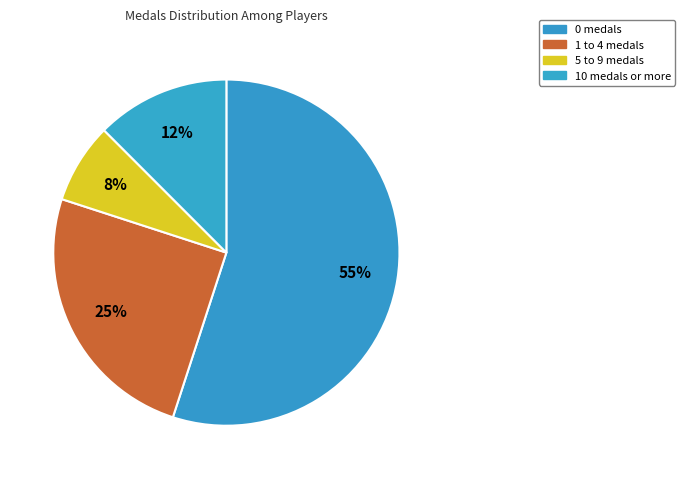

How many slices are in this pie chart?

4